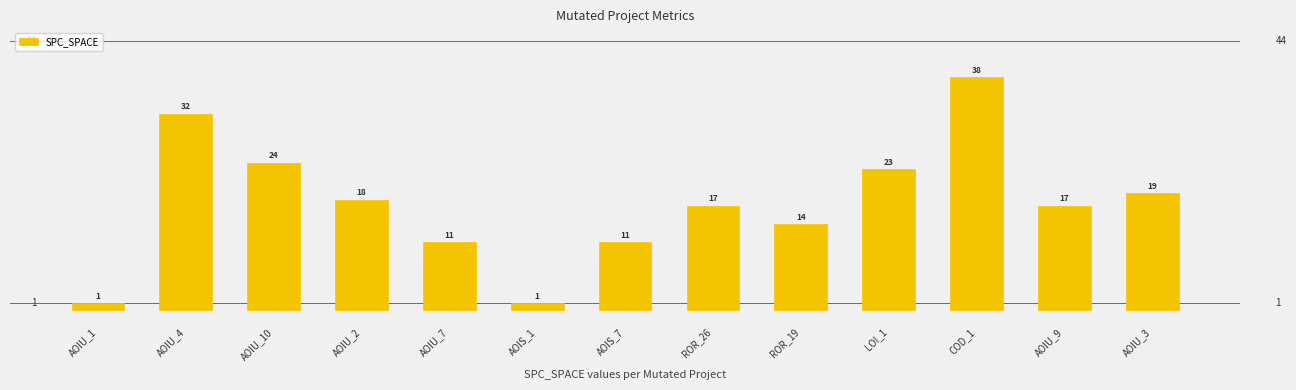

Which has a higher value, AOIU_9 or AOIU_1?

AOIU_9